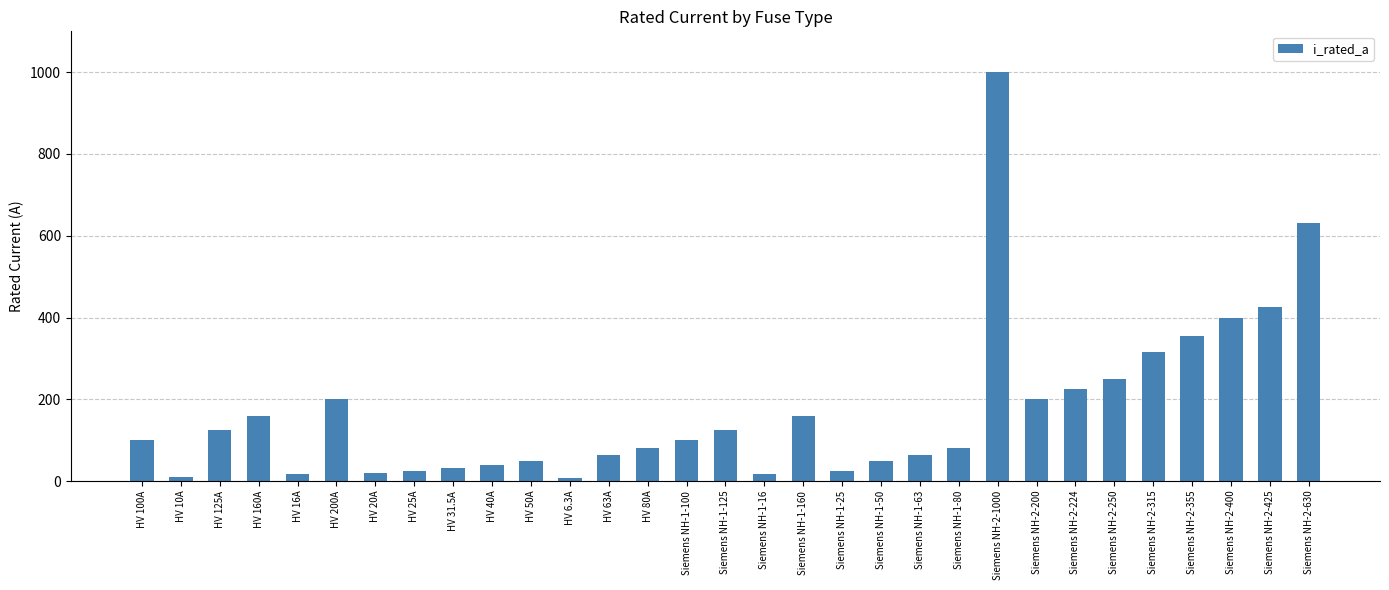

The chart shows a value of 355.0 at Siemens NH-2-355. True or false?

True